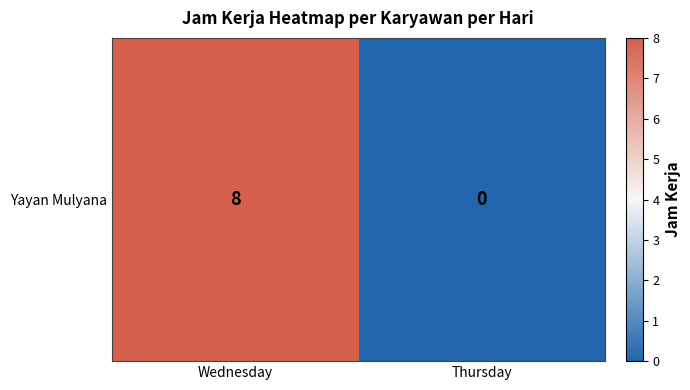

What is the change in value from Wednesday to Thursday?

-8